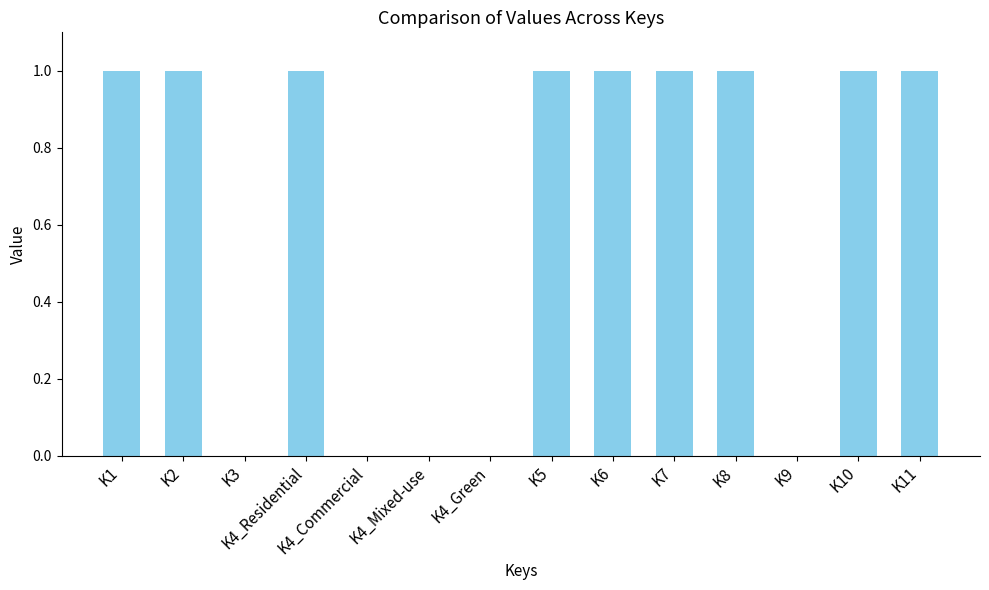

Approximately how many times larger is the value at K5 compared to K11?

1.0